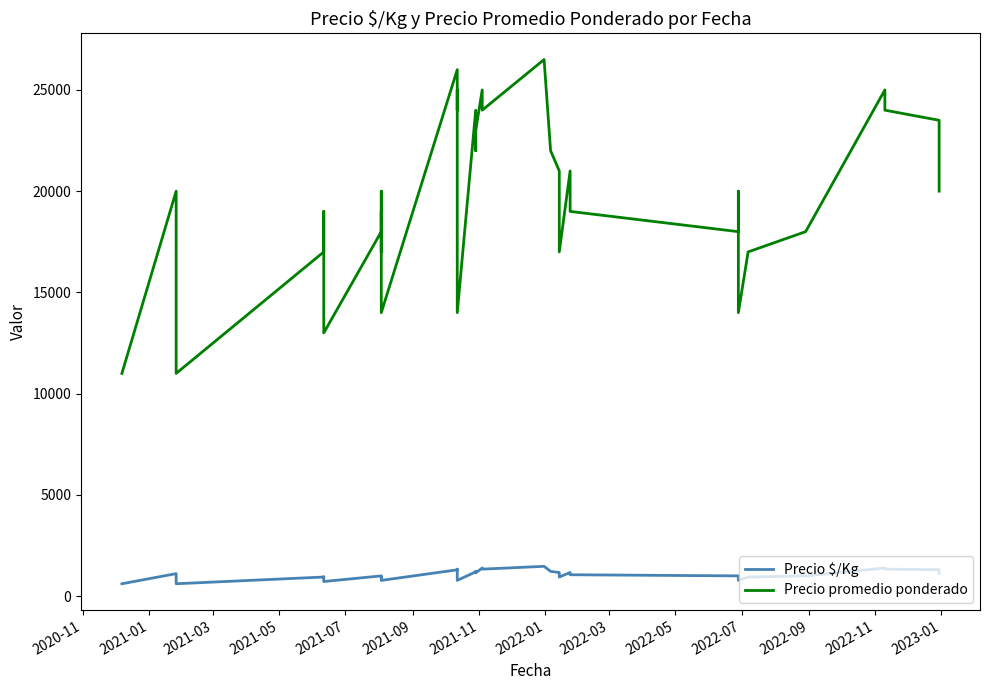

How many series are shown in this chart?

2